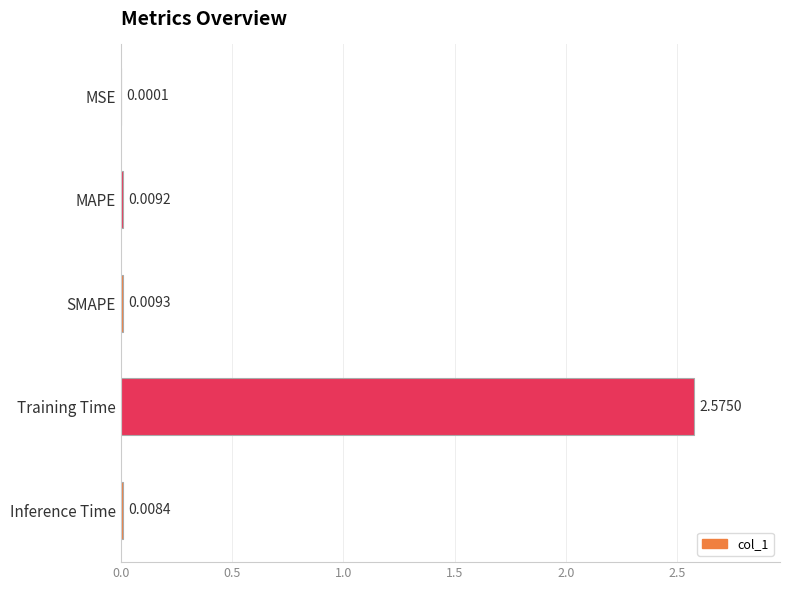

Where is the data nearest to the value 1?

SMAPE